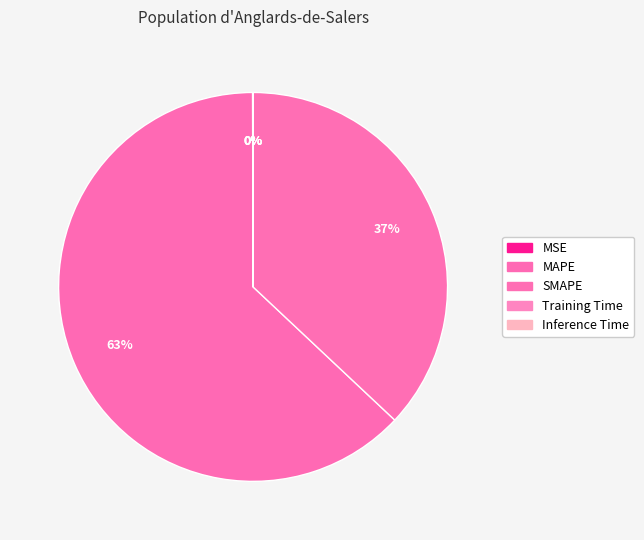

Is it true that Inference Time is 0% of the pie?

True